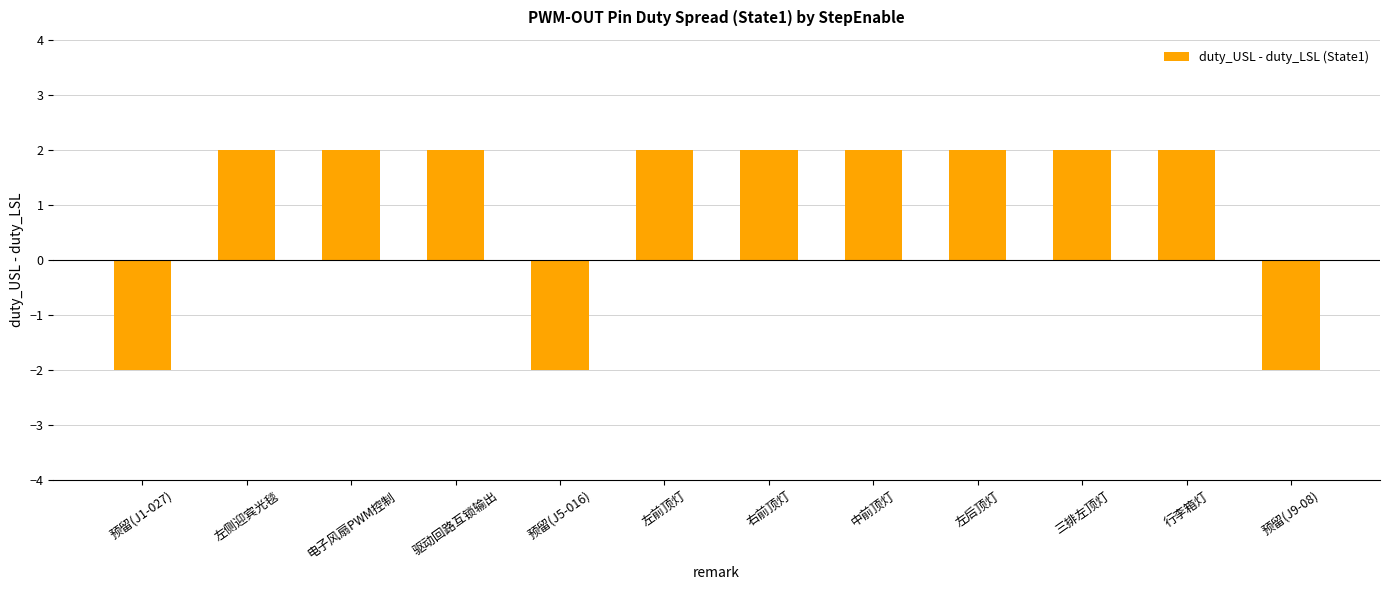

What is the ratio of the value at 右前顶灯 to the value at 行李箱灯?

1.0